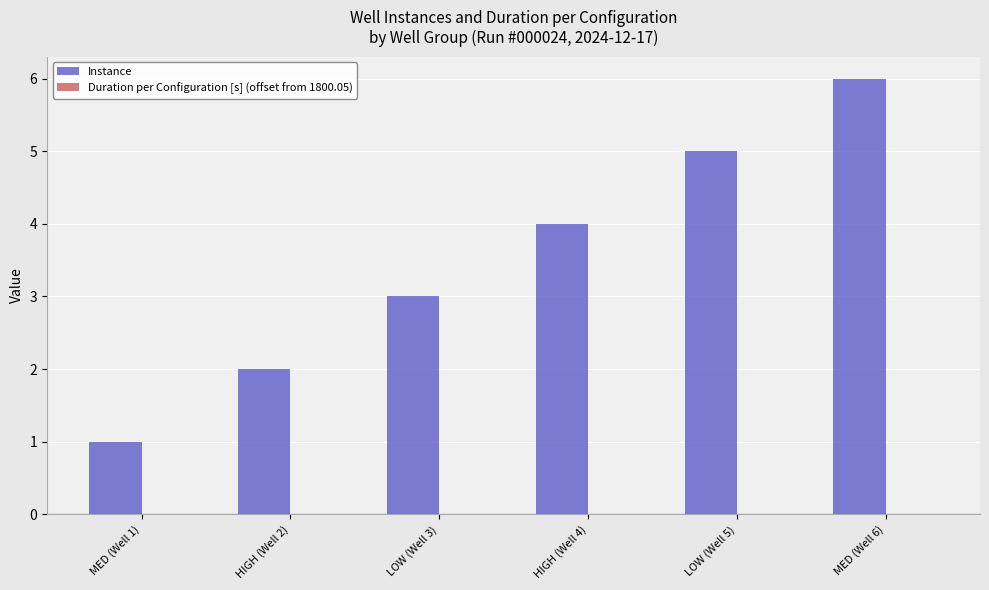

How many series are shown in this chart?

2